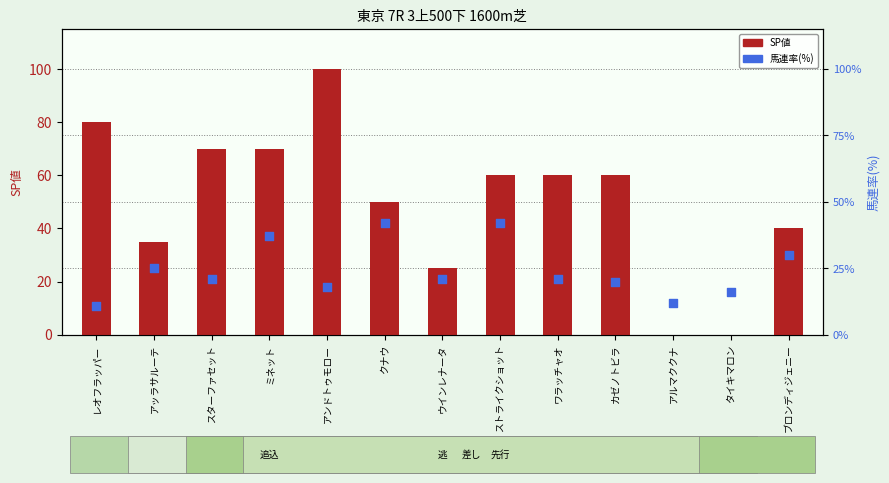

Which series has the widest spread of Y values?

SP値